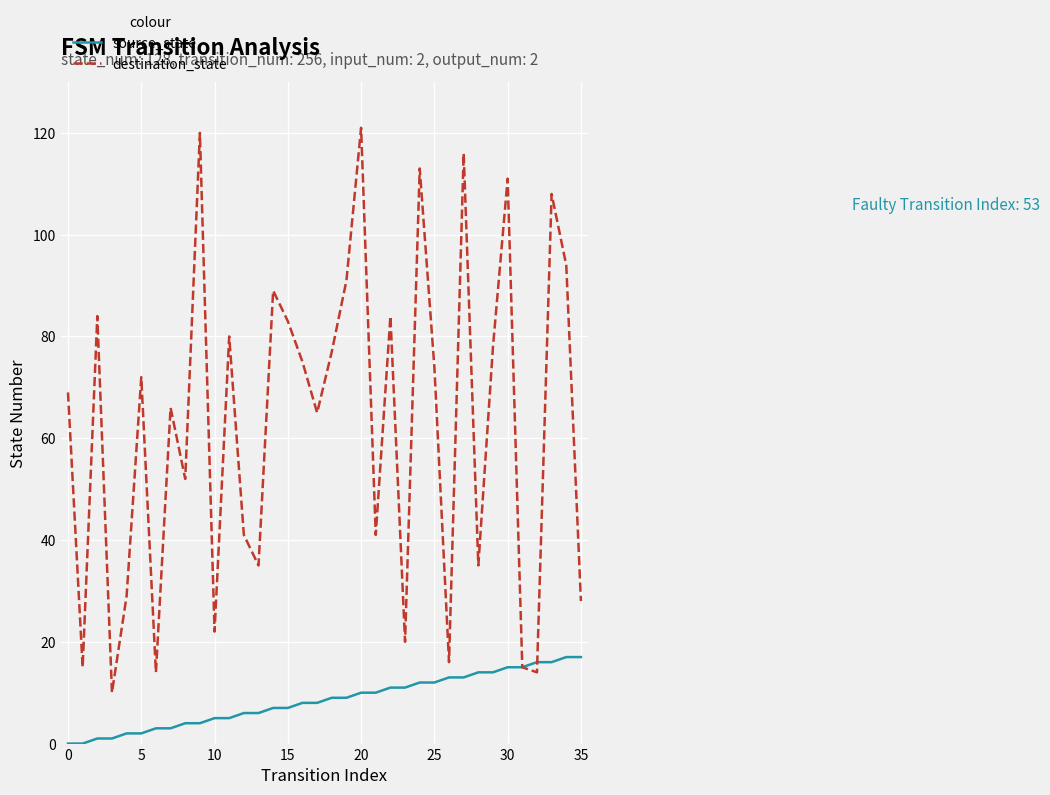

What is the maximum value shown in the chart?

121